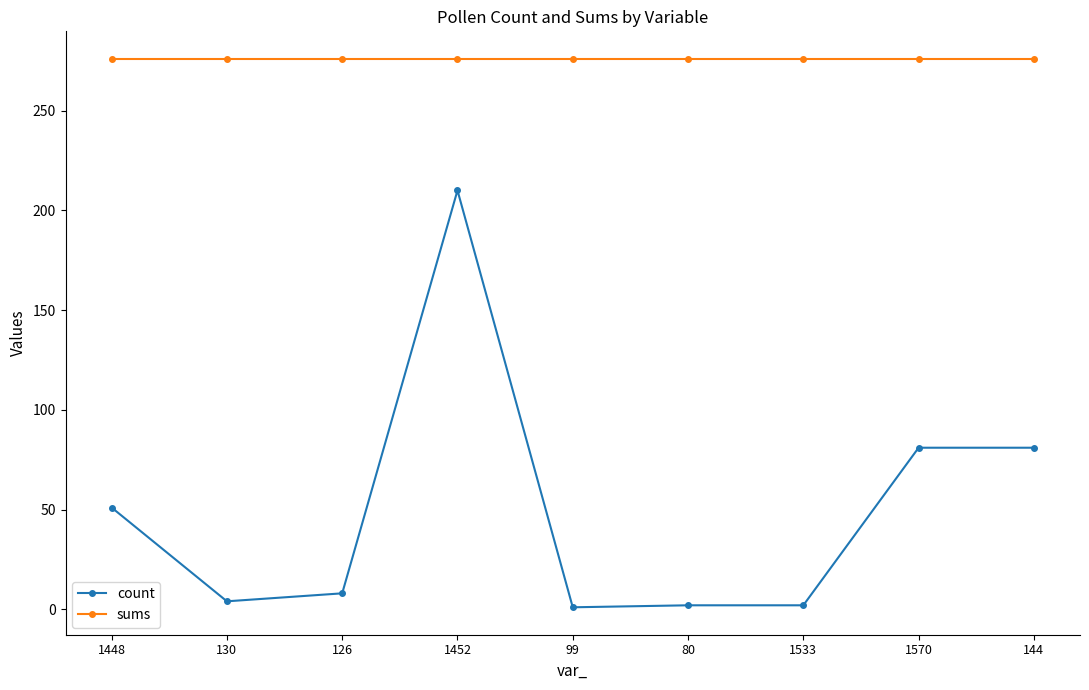

What is the value of the count point at the 4th from the left?

210